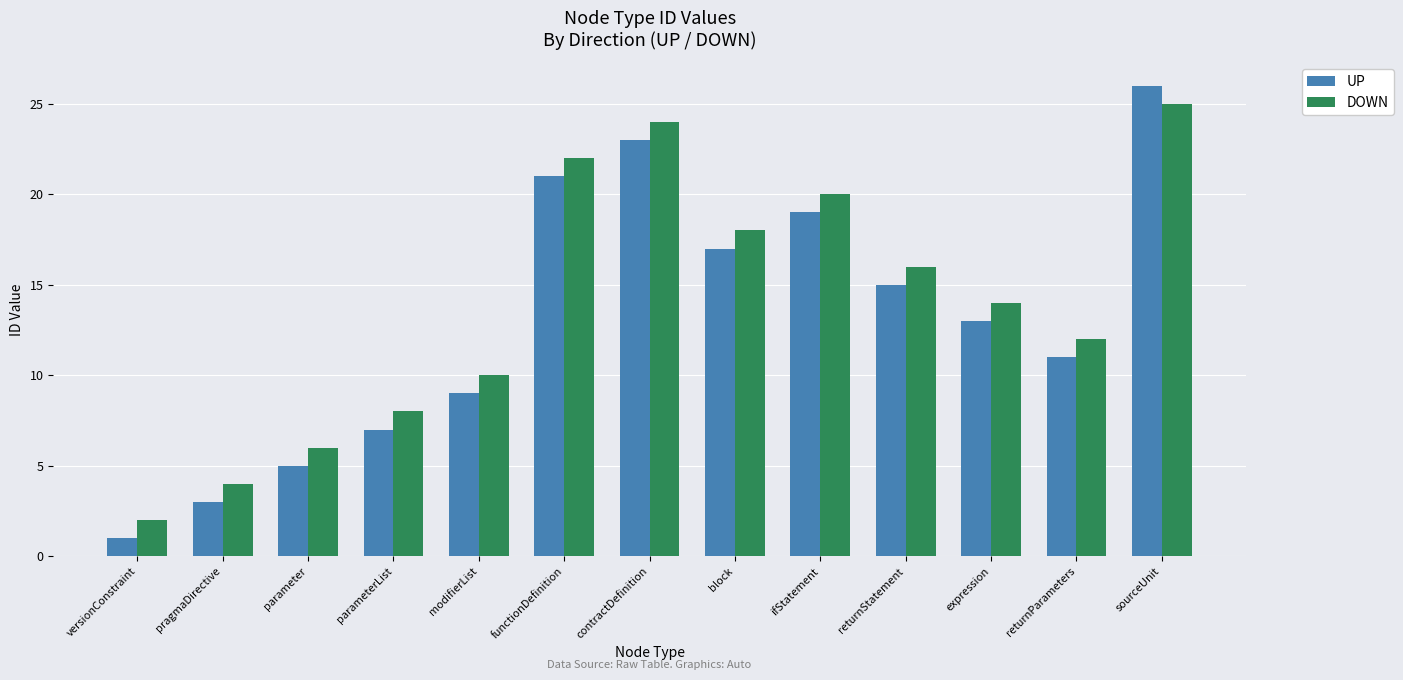

What is the difference between the maximum and minimum values in the UP series?

25